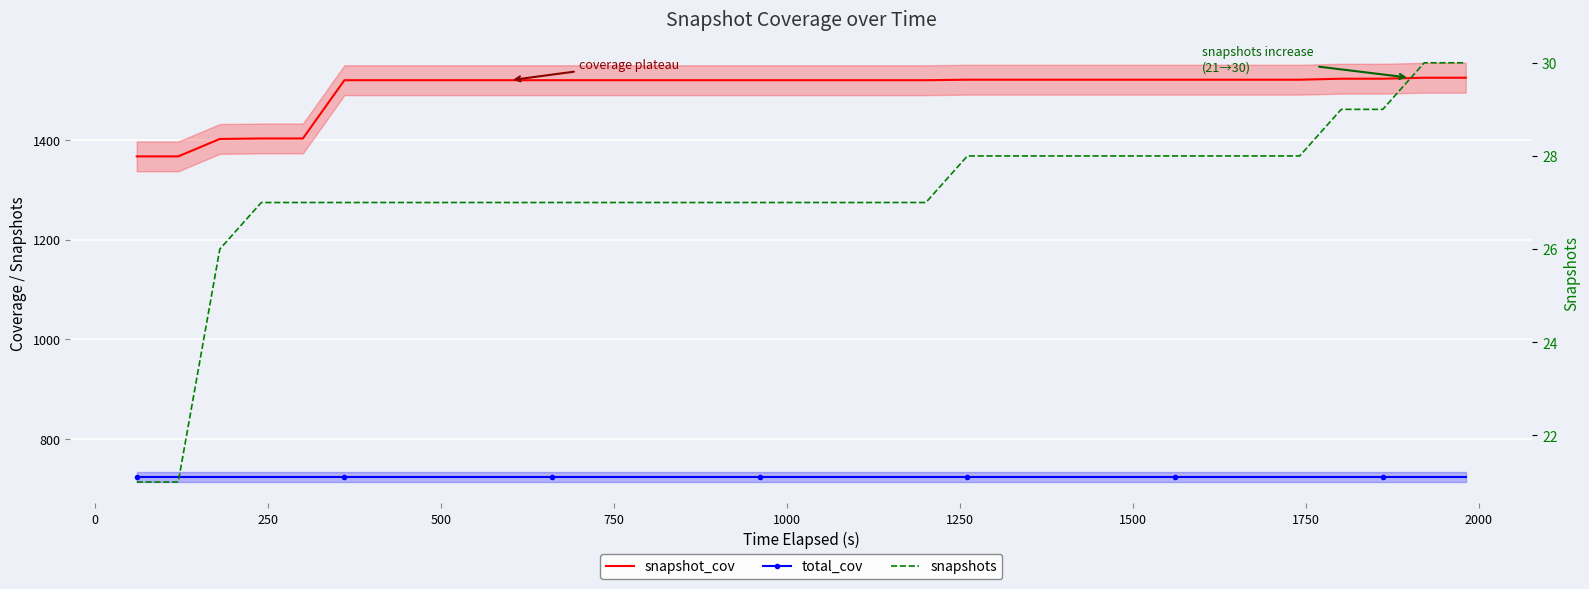

Rank the series by their average value, from lowest to highest.

snapshots, total_cov, snapshot_cov